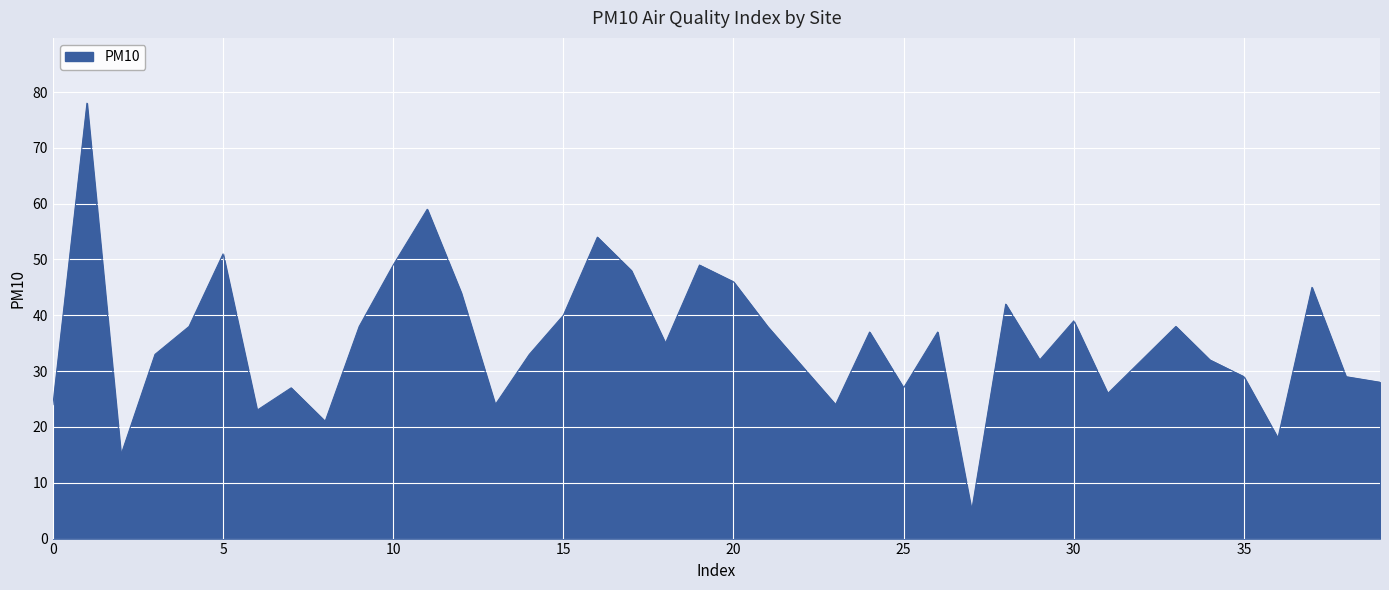

What is the minimum value shown in the chart?

5